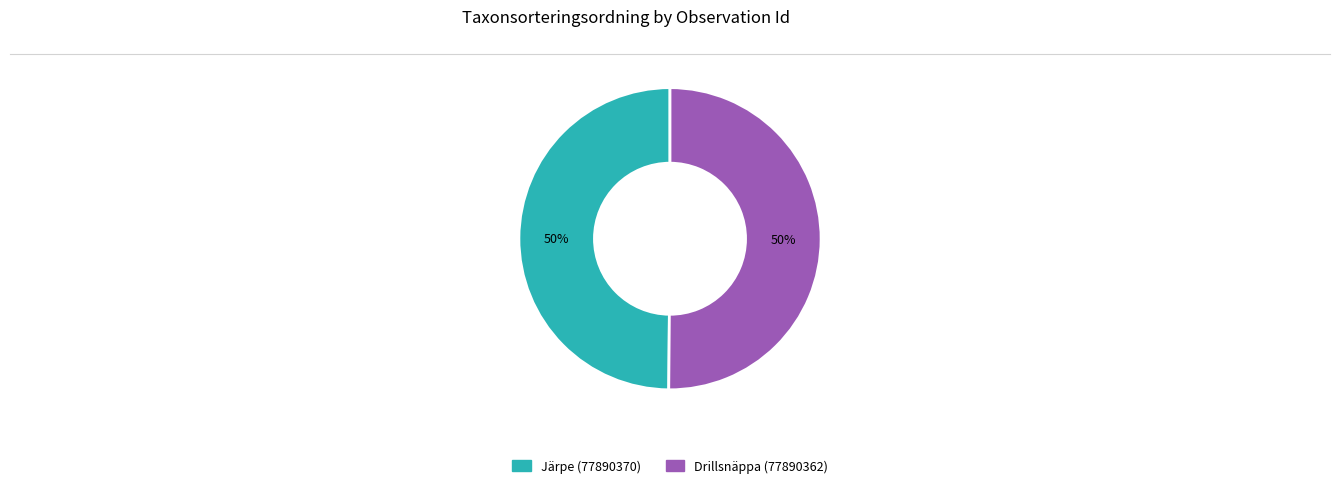

Approximately how many times larger is the value at Järpe (77890370) compared to Drillsnäppa (77890362)?

1.0